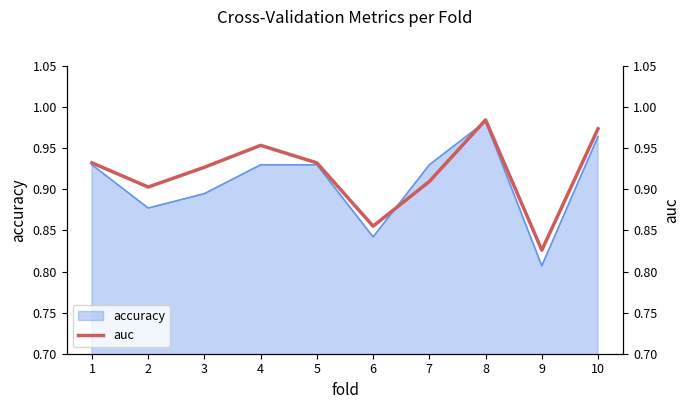

How many points are higher than both their immediate neighbors (excluding endpoints)?

2